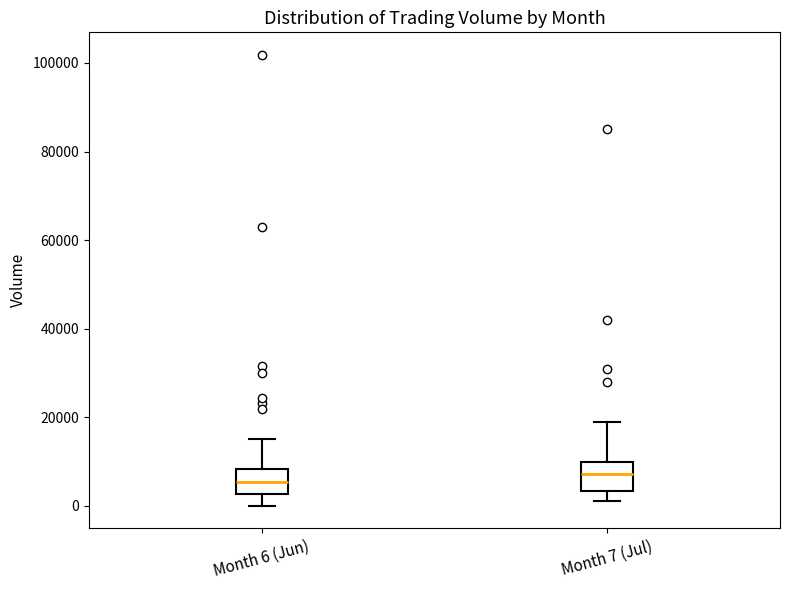

Reading left to right, transcribe this box plot: for each box, give where its median line is, the range the box spans, and where its two whiskers end, as read against the y-axis. The values are not printed on the chart, so give them approximately, as read against the axis.

Month 6 (Jun): median 6000, box 2000 to 8000, whiskers 0 to 16000
Month 7 (Jul): median 8000, box 4000 to 10000, whiskers 2000 to 18000